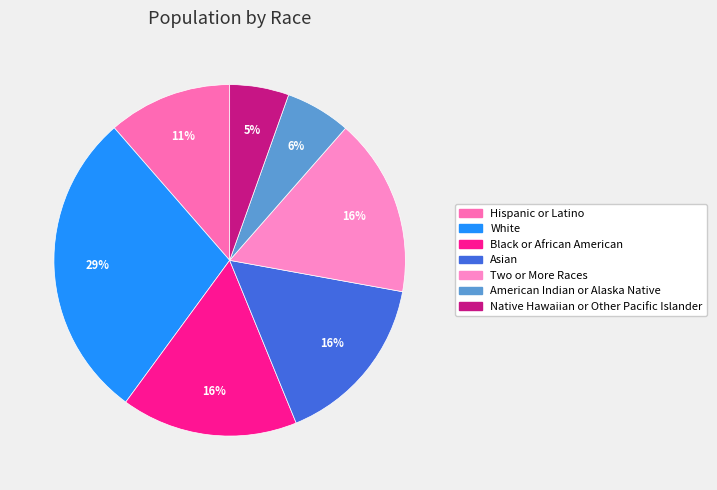

To the nearest percent, what portion does Native Hawaiian or Other Pacific Islander represent?

5%